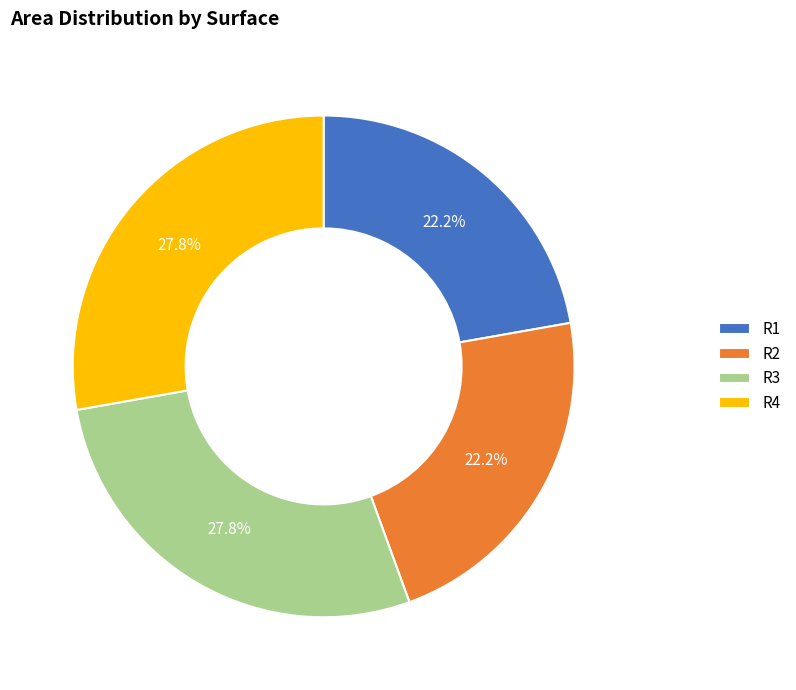

To the nearest percent, what percentage of the pie is R2?

22%